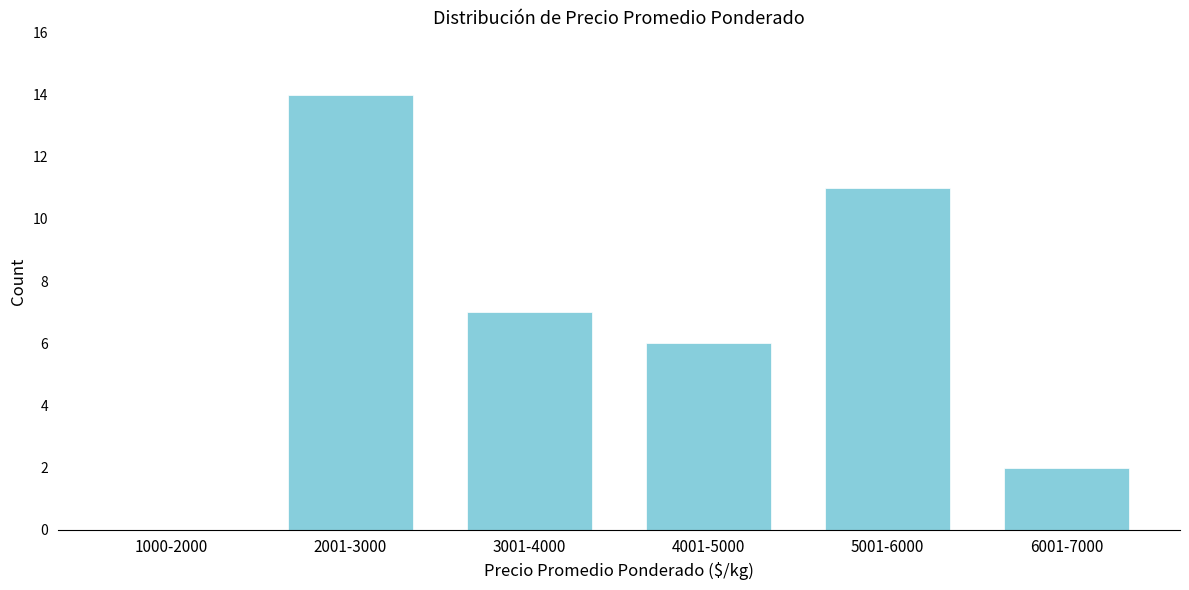

Reading left to right, extract all data points from this chart.

1000-2000=0	2001-3000=14	3001-4000=7	4001-5000=6	5001-6000=11	6001-7000=2